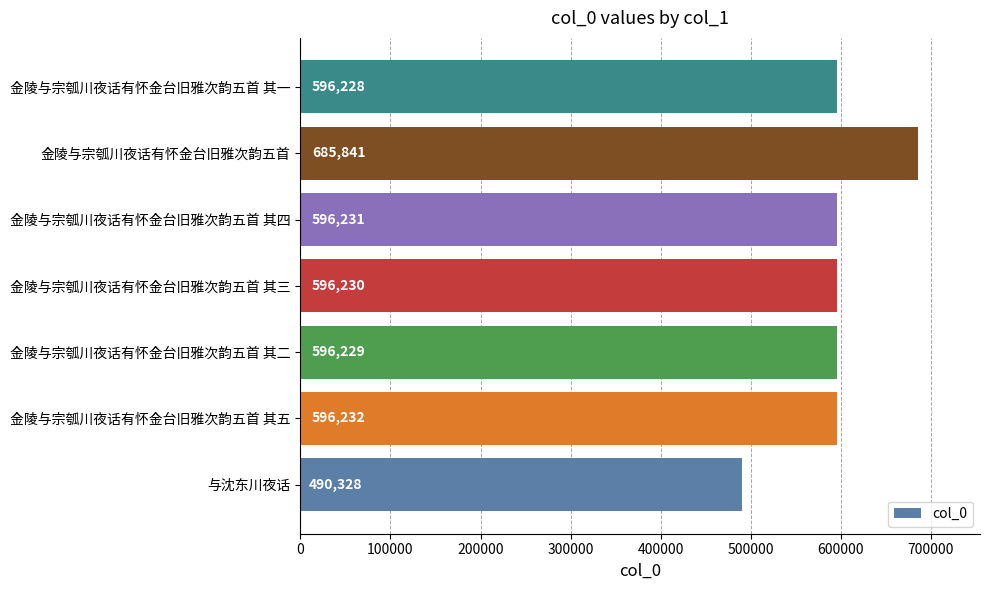

What is the average value?

593903